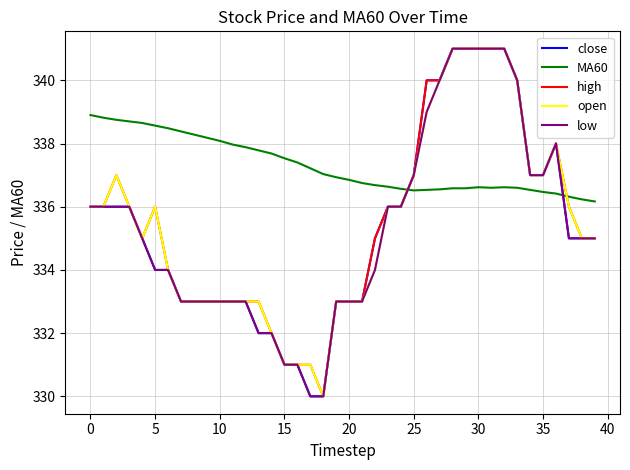

What is the difference between the maximum and minimum values in the close series?

11.0